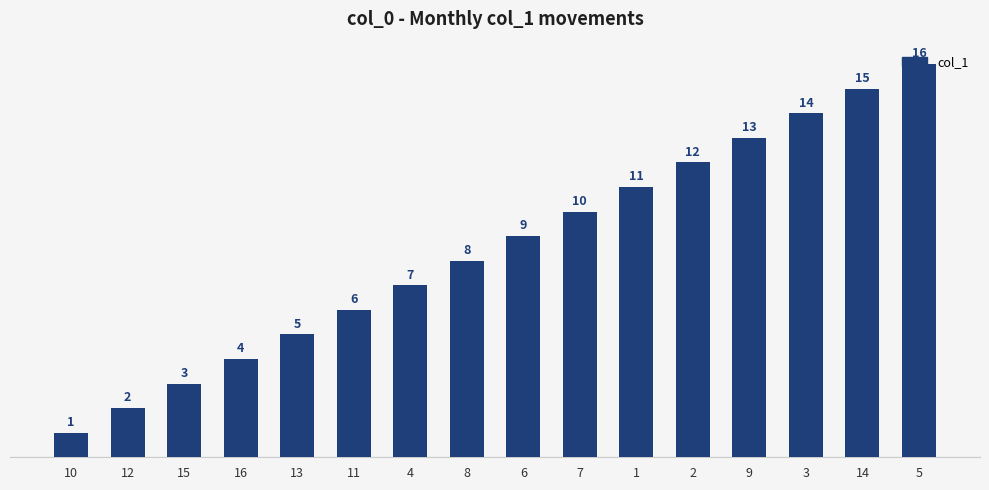

What is the maximum value shown in the chart?

16